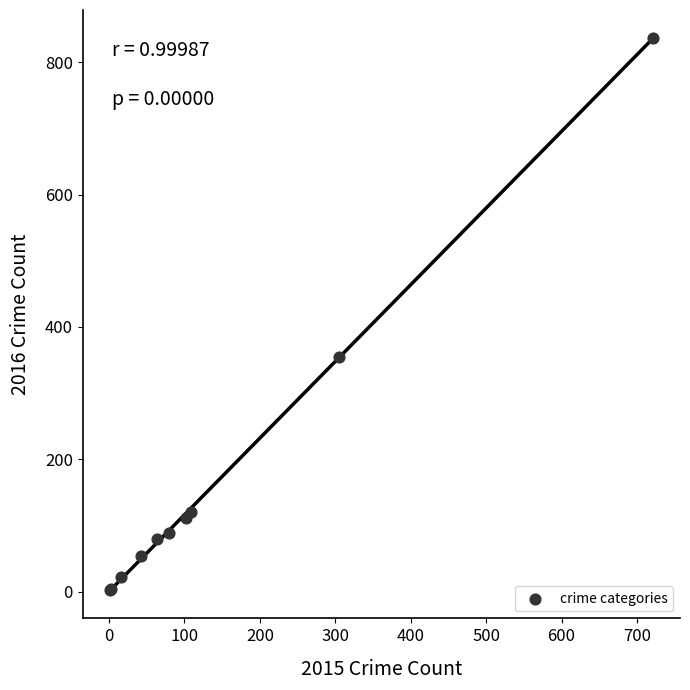

What Y value in the scatter plot is closest to 420?

354